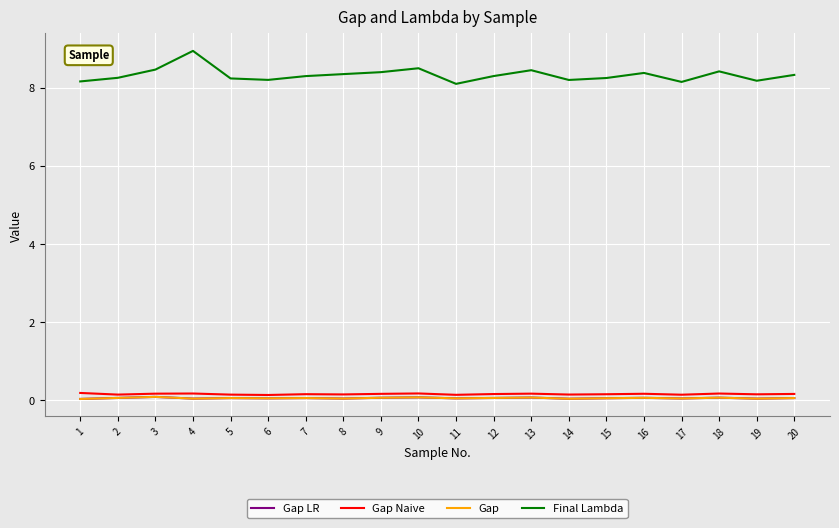

What is the difference between the highest and lowest values at 15?

8.2